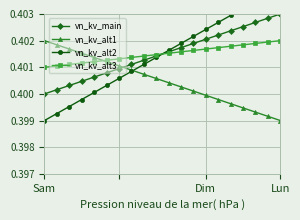

Which category has the lowest value in the vn_kv_alt2 series?

Sam